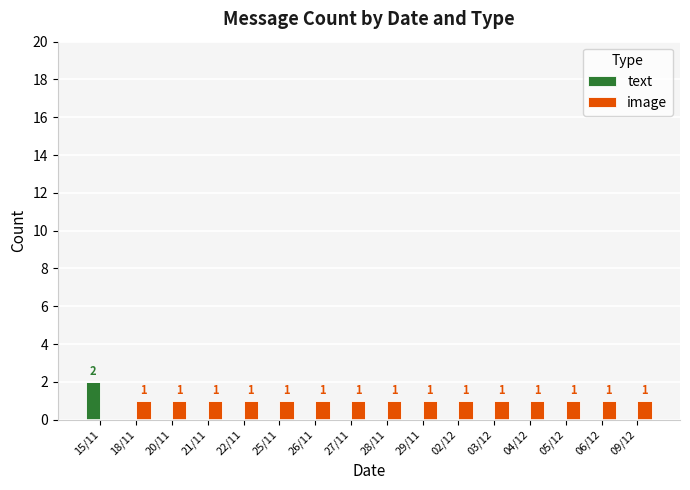

Reading left to right, list all the values displayed in this chart.

text: 2	0	0	0	0	0	0	0	0	0	0	0	0	0	0	0
image: 0	1	1	1	1	1	1	1	1	1	1	1	1	1	1	1